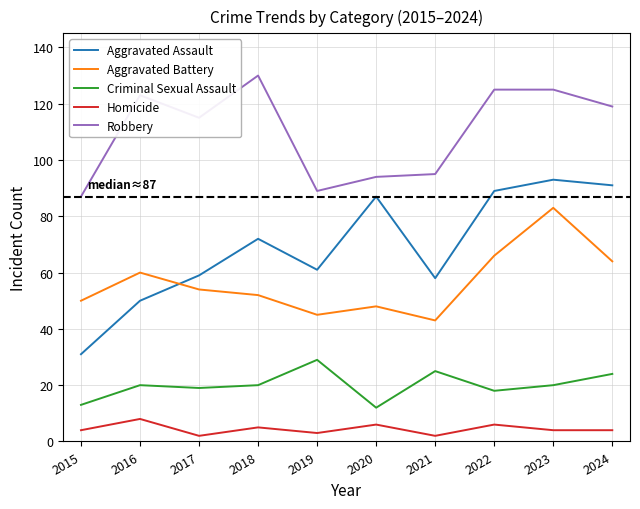

What is the maximum value for Criminal Sexual Assault?

29